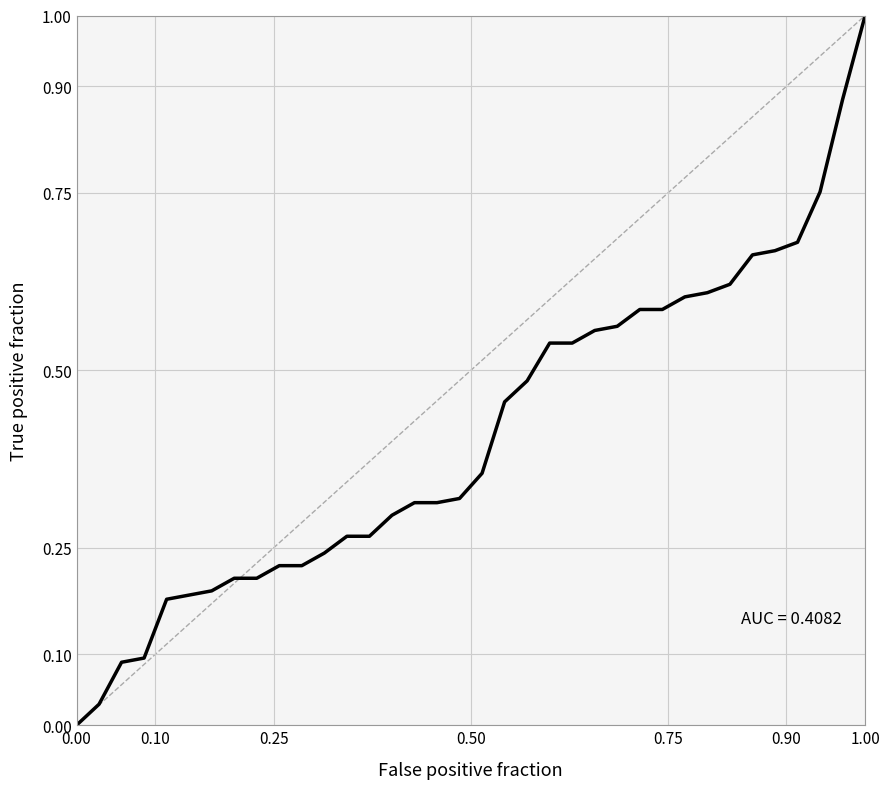

What is the average value?

0.4